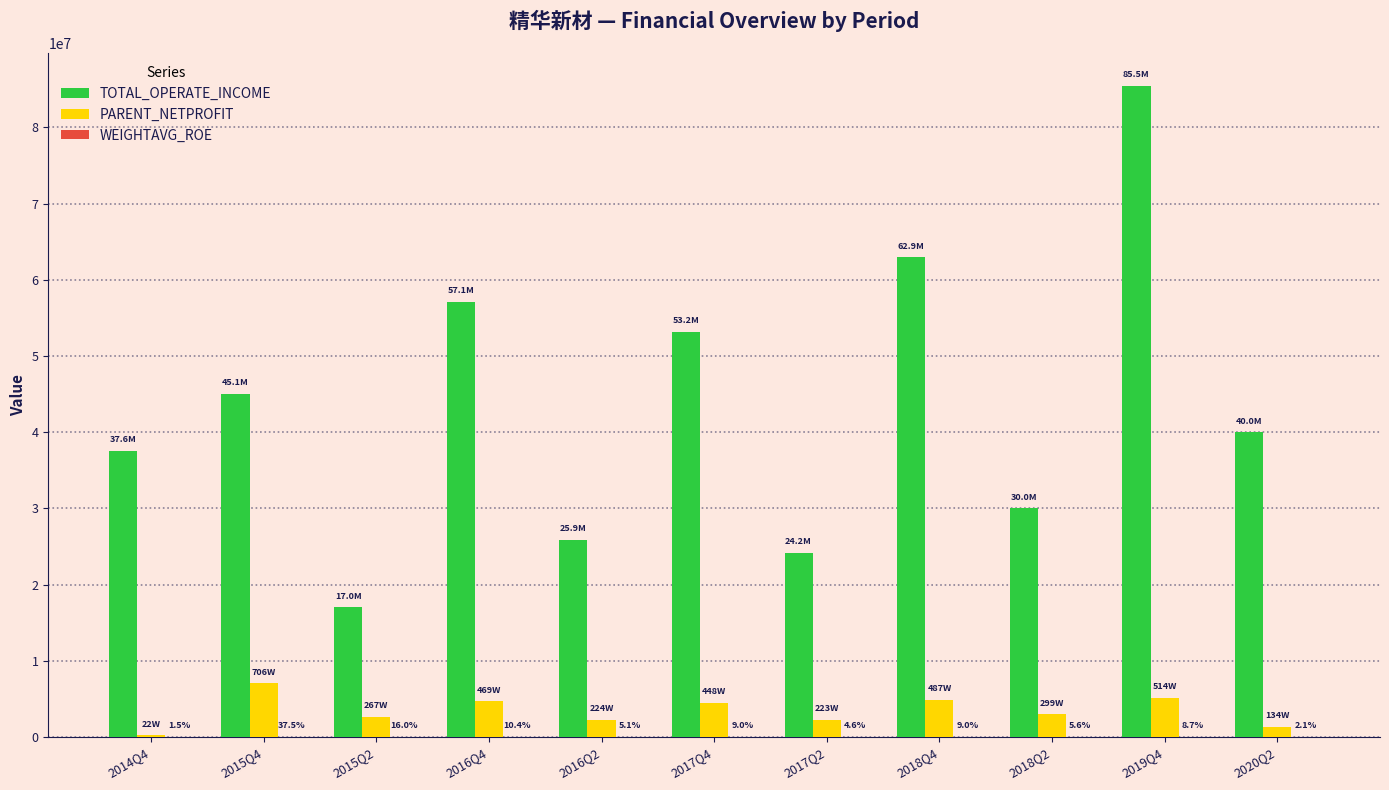

Where is TOTAL_OPERATE_INCOME nearest to the value 51258742?

2017Q4